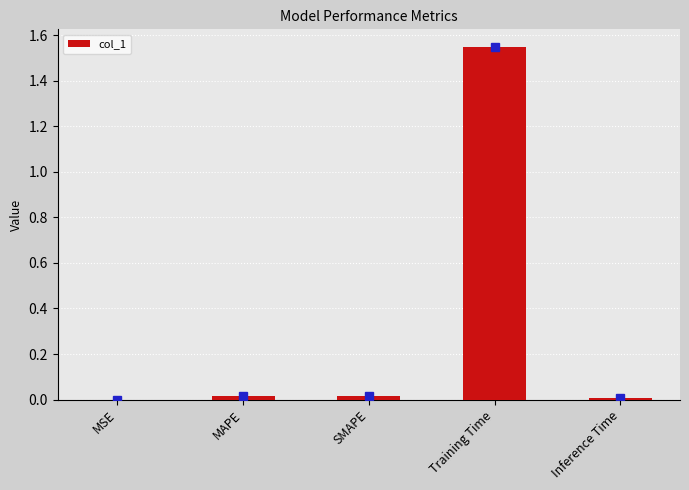

The value at MAPE is 0.0. True or false?

True